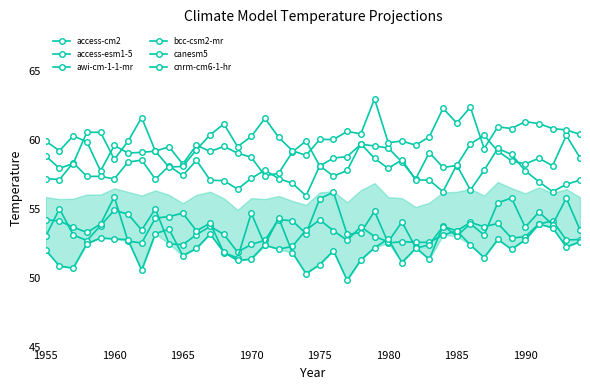

Count the number of data series in this chart.

6